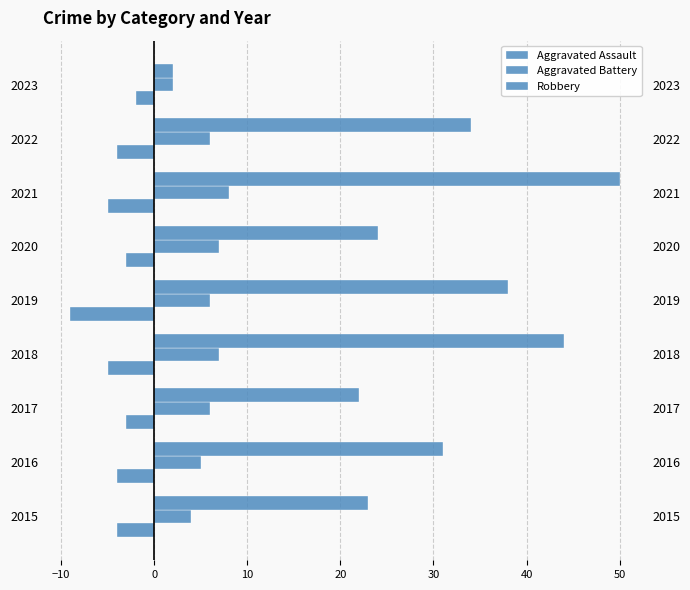

Reading right to left, transcribe all the data shown in this chart.

Aggravated Assault: -2	-4	-5	-3	-9	-5	-3	-4	-4
Aggravated Battery: 2	6	8	7	6	7	6	5	4
Robbery: 2	34	50	24	38	44	22	31	23